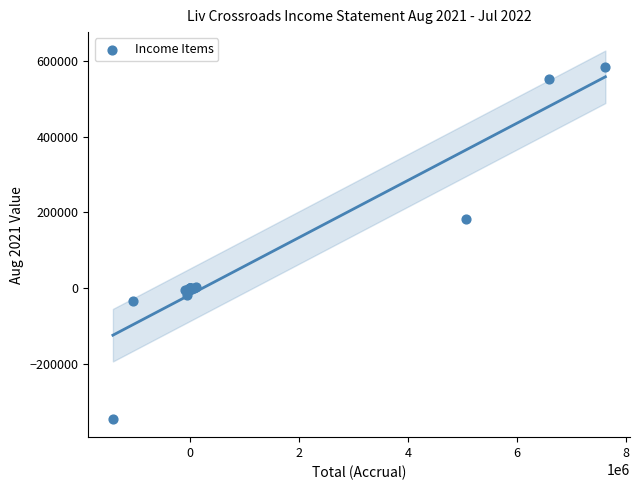

What Y value in the scatter plot is closest to 120128?

182359.2